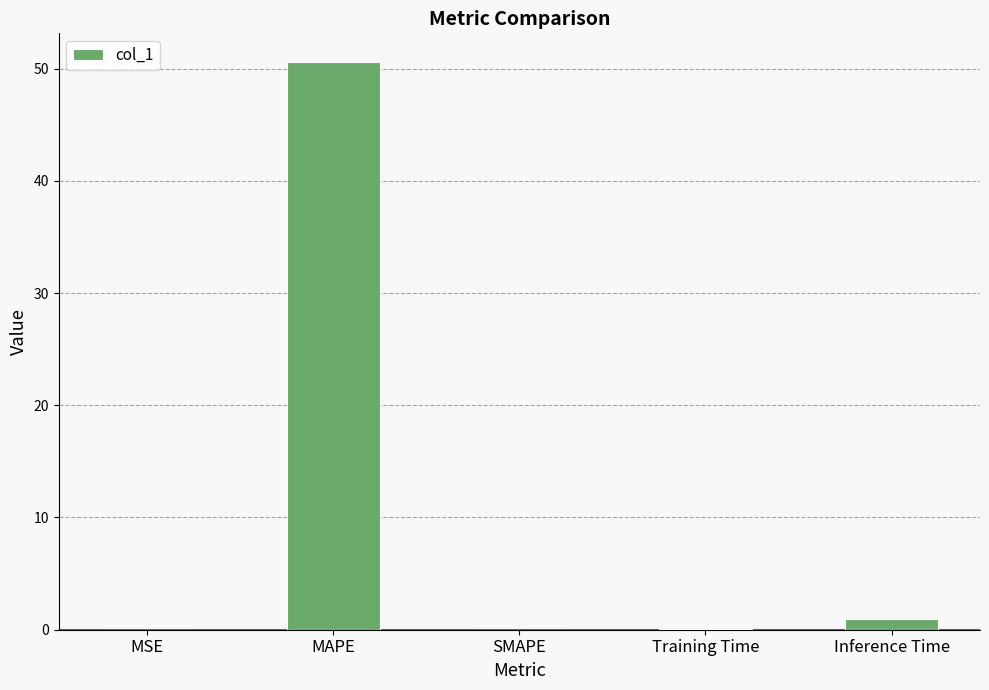

Which category has the highest value across all series?

MAPE